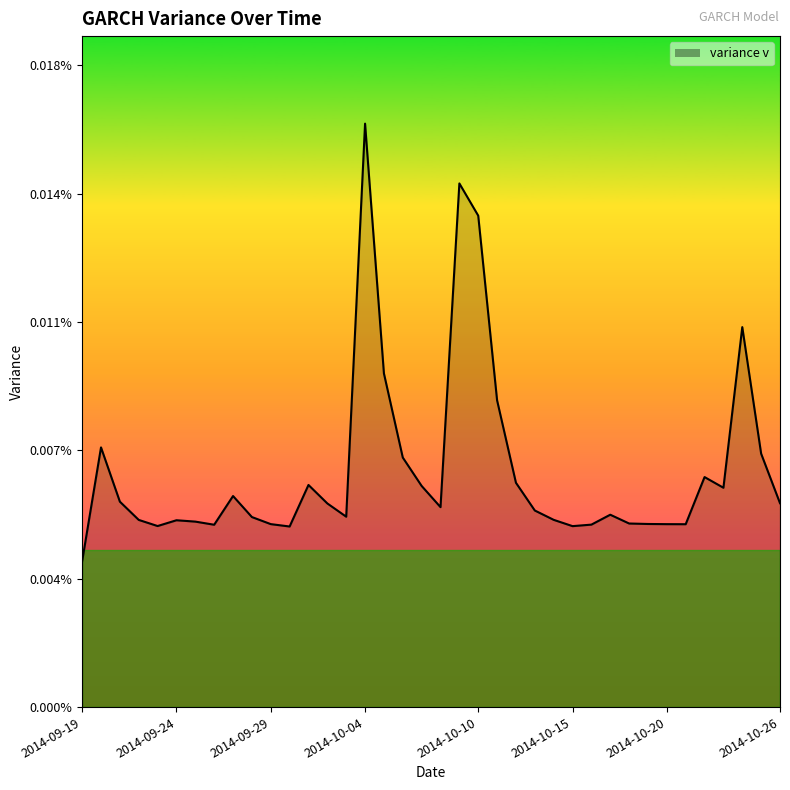

Where is the first local minimum?

2014-09-23